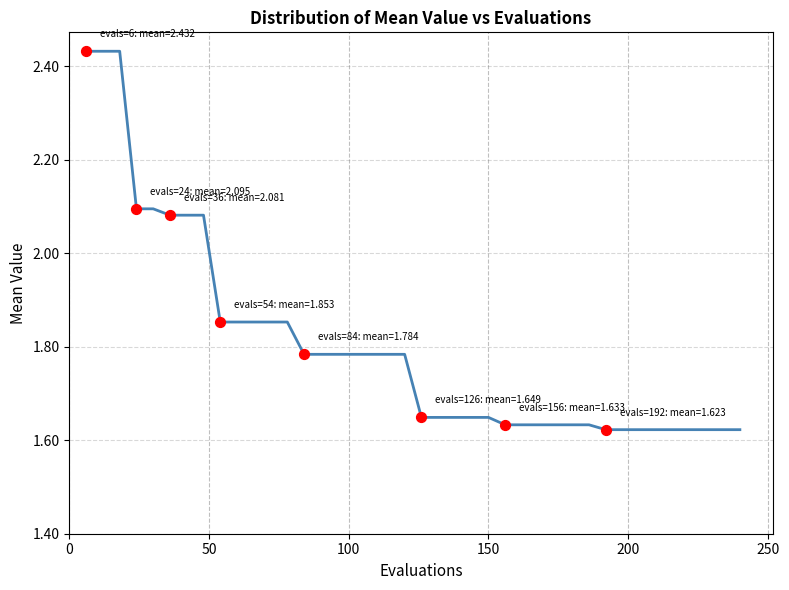

What is the difference between the maximum and minimum values?

0.8